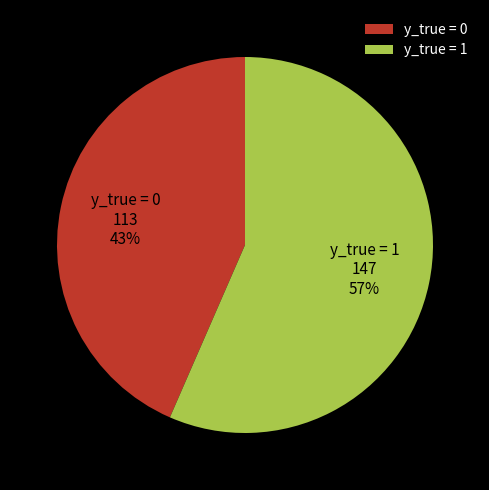

How many slices are in this pie chart?

2